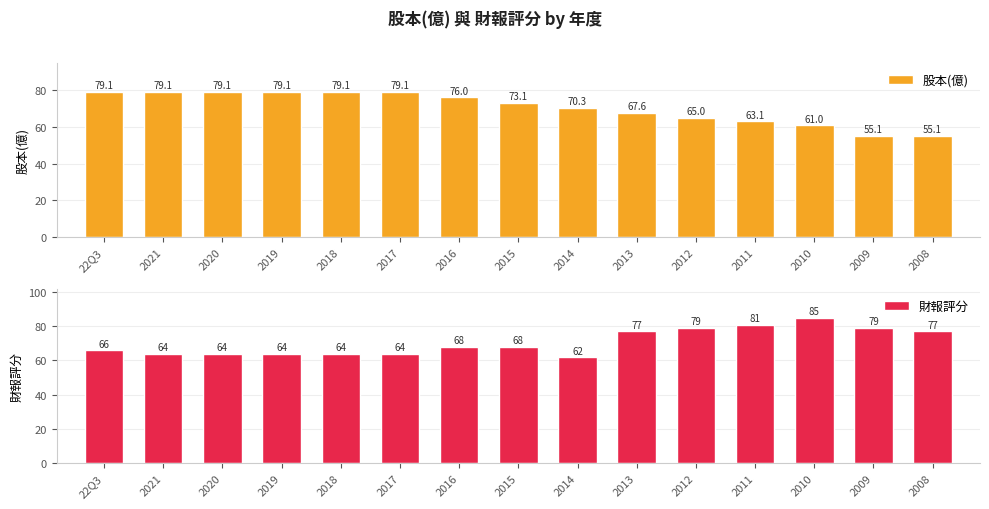

What is the value of the 股本(億) bar at the 1st from the left?

79.1